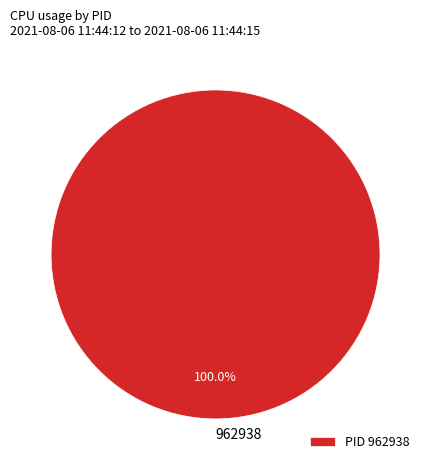

Is there any slice that represents more than half of the pie?

Yes